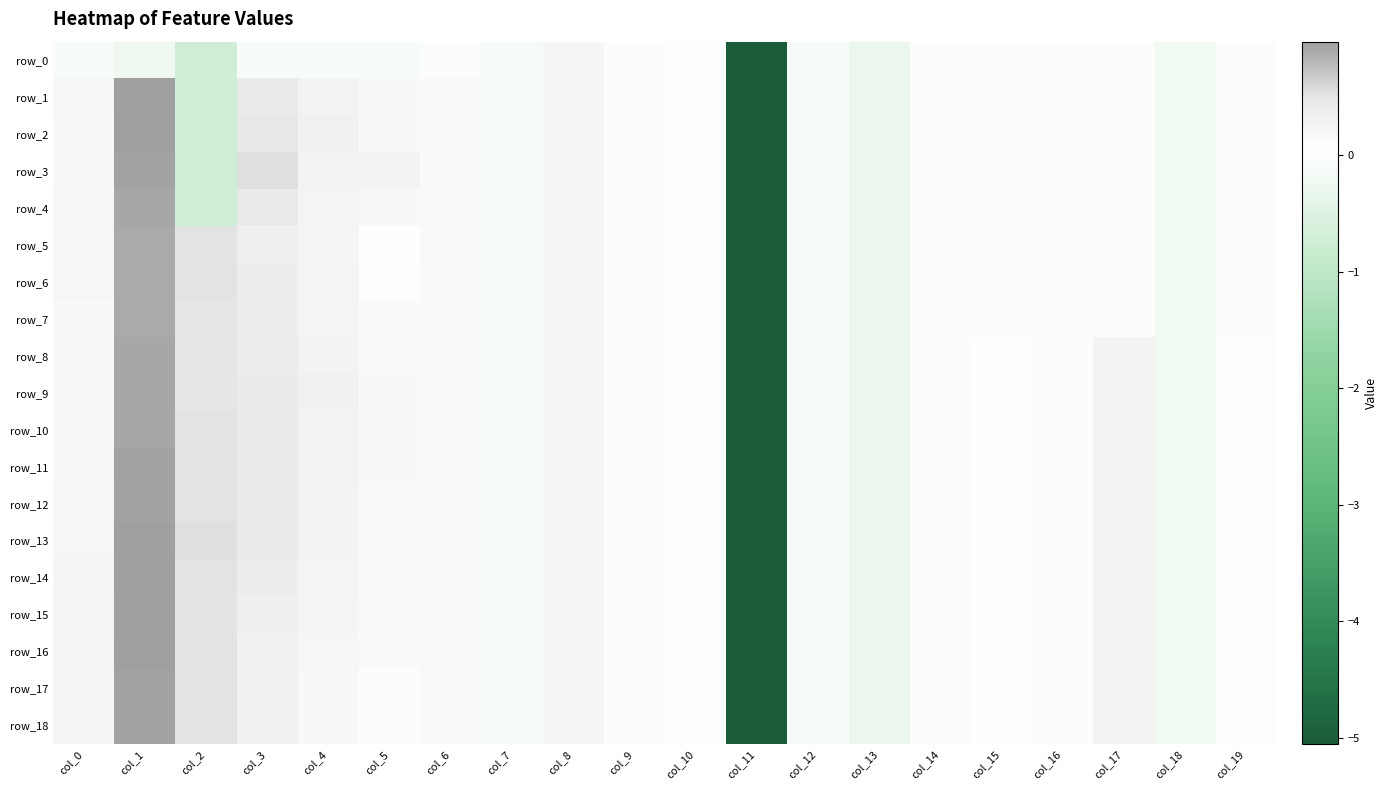

Reading left to right, transcribe all the data shown in this chart.

row_0: col_0=-0.1	col_1=-0.2	col_2=-0.7	col_3=-0.1	col_4=-0.1	col_5=-0.1	col_6=-0.0	col_7=-0.1	col_8=0.2	col_9=0.0	col_10=0.0	col_11=-5.1	col_12=-0.1	col_13=-0.3	col_14=-0.0	col_15=-0.0	col_16=-0.0	col_17=-0.0	col_18=-0.2	col_19=-0.0
row_1: col_0=0.2	col_1=1.0	col_2=-0.7	col_3=0.4	col_4=0.3	col_5=0.2	col_6=0.2	col_7=-0.1	col_8=0.2	col_9=0.0	col_10=0.0	col_11=-5.1	col_12=-0.1	col_13=-0.3	col_14=-0.0	col_15=-0.0	col_16=-0.0	col_17=-0.0	col_18=-0.2	col_19=-0.0
row_2: col_0=0.2	col_1=1.0	col_2=-0.7	col_3=0.5	col_4=0.3	col_5=0.2	col_6=0.2	col_7=-0.1	col_8=0.2	col_9=0.0	col_10=0.0	col_11=-5.1	col_12=-0.1	col_13=-0.3	col_14=-0.0	col_15=-0.0	col_16=-0.0	col_17=-0.0	col_18=-0.2	col_19=-0.0
row_3: col_0=0.2	col_1=0.9	col_2=-0.7	col_3=0.5	col_4=0.3	col_5=0.3	col_6=0.2	col_7=-0.1	col_8=0.2	col_9=0.0	col_10=0.0	col_11=-5.1	col_12=-0.1	col_13=-0.3	col_14=-0.0	col_15=-0.0	col_16=-0.0	col_17=-0.0	col_18=-0.2	col_19=-0.0
row_4: col_0=0.2	col_1=0.9	col_2=-0.7	col_3=0.4	col_4=0.3	col_5=0.2	col_6=0.2	col_7=-0.1	col_8=0.2	col_9=0.0	col_10=0.0	col_11=-5.1	col_12=-0.1	col_13=-0.3	col_14=-0.0	col_15=-0.0	col_16=-0.0	col_17=-0.0	col_18=-0.2	col_19=-0.0
row_5: col_0=0.2	col_1=0.9	col_2=0.5	col_3=0.3	col_4=0.2	col_5=0.1	col_6=0.2	col_7=-0.1	col_8=0.2	col_9=0.0	col_10=0.0	col_11=-5.1	col_12=-0.1	col_13=-0.3	col_14=-0.0	col_15=-0.0	col_16=-0.0	col_17=-0.0	col_18=-0.2	col_19=-0.0
row_6: col_0=0.2	col_1=0.9	col_2=0.5	col_3=0.4	col_4=0.2	col_5=0.1	col_6=0.2	col_7=-0.1	col_8=0.2	col_9=0.0	col_10=0.0	col_11=-5.1	col_12=-0.1	col_13=-0.3	col_14=-0.0	col_15=-0.0	col_16=-0.0	col_17=-0.0	col_18=-0.2	col_19=-0.0
row_7: col_0=0.2	col_1=0.9	col_2=0.5	col_3=0.4	col_4=0.3	col_5=0.1	col_6=0.2	col_7=-0.1	col_8=0.2	col_9=0.0	col_10=0.0	col_11=-5.1	col_12=-0.1	col_13=-0.3	col_14=-0.0	col_15=-0.0	col_16=-0.0	col_17=-0.0	col_18=-0.2	col_19=-0.0
row_8: col_0=0.2	col_1=0.9	col_2=0.5	col_3=0.4	col_4=0.3	col_5=0.2	col_6=0.2	col_7=-0.1	col_8=0.2	col_9=0.0	col_10=0.0	col_11=-5.1	col_12=-0.1	col_13=-0.3	col_14=-0.0	col_15=0.1	col_16=-0.0	col_17=0.3	col_18=-0.2	col_19=0.0
row_9: col_0=0.2	col_1=0.9	col_2=0.5	col_3=0.4	col_4=0.3	col_5=0.2	col_6=0.2	col_7=-0.1	col_8=0.2	col_9=0.0	col_10=0.0	col_11=-5.1	col_12=-0.1	col_13=-0.3	col_14=-0.0	col_15=0.1	col_16=-0.0	col_17=0.3	col_18=-0.2	col_19=0.0
row_10: col_0=0.2	col_1=0.9	col_2=0.5	col_3=0.4	col_4=0.3	col_5=0.2	col_6=0.2	col_7=-0.1	col_8=0.2	col_9=0.0	col_10=0.0	col_11=-5.1	col_12=-0.1	col_13=-0.3	col_14=-0.0	col_15=0.1	col_16=-0.0	col_17=0.3	col_18=-0.2	col_19=0.0
row_11: col_0=0.2	col_1=0.9	col_2=0.5	col_3=0.4	col_4=0.3	col_5=0.2	col_6=0.2	col_7=-0.1	col_8=0.2	col_9=0.0	col_10=0.0	col_11=-5.1	col_12=-0.1	col_13=-0.3	col_14=-0.0	col_15=0.1	col_16=-0.0	col_17=0.3	col_18=-0.2	col_19=0.0
row_12: col_0=0.2	col_1=1.0	col_2=0.5	col_3=0.4	col_4=0.3	col_5=0.2	col_6=0.2	col_7=-0.1	col_8=0.2	col_9=0.0	col_10=0.0	col_11=-5.1	col_12=-0.1	col_13=-0.3	col_14=-0.0	col_15=0.1	col_16=-0.0	col_17=0.3	col_18=-0.2	col_19=0.0
row_13: col_0=0.2	col_1=1.0	col_2=0.5	col_3=0.4	col_4=0.3	col_5=0.2	col_6=0.2	col_7=-0.1	col_8=0.2	col_9=0.0	col_10=0.0	col_11=-5.1	col_12=-0.1	col_13=-0.3	col_14=-0.0	col_15=0.1	col_16=-0.0	col_17=0.3	col_18=-0.2	col_19=0.0
row_14: col_0=0.2	col_1=1.0	col_2=0.5	col_3=0.4	col_4=0.3	col_5=0.2	col_6=0.2	col_7=-0.1	col_8=0.2	col_9=0.0	col_10=0.0	col_11=-5.1	col_12=-0.1	col_13=-0.3	col_14=-0.0	col_15=0.1	col_16=-0.0	col_17=0.3	col_18=-0.2	col_19=0.0
row_15: col_0=0.2	col_1=1.0	col_2=0.5	col_3=0.4	col_4=0.2	col_5=0.1	col_6=0.2	col_7=-0.1	col_8=0.2	col_9=0.0	col_10=0.0	col_11=-5.1	col_12=-0.1	col_13=-0.3	col_14=-0.0	col_15=0.1	col_16=-0.0	col_17=0.3	col_18=-0.2	col_19=0.0
row_16: col_0=0.2	col_1=1.0	col_2=0.5	col_3=0.3	col_4=0.2	col_5=0.1	col_6=0.2	col_7=-0.1	col_8=0.2	col_9=0.0	col_10=0.0	col_11=-5.1	col_12=-0.1	col_13=-0.3	col_14=-0.0	col_15=0.1	col_16=-0.0	col_17=0.3	col_18=-0.2	col_19=0.0
row_17: col_0=0.2	col_1=1.0	col_2=0.5	col_3=0.3	col_4=0.2	col_5=0.1	col_6=0.2	col_7=-0.1	col_8=0.2	col_9=0.0	col_10=0.0	col_11=-5.1	col_12=-0.1	col_13=-0.3	col_14=-0.0	col_15=0.1	col_16=-0.0	col_17=0.3	col_18=-0.2	col_19=0.0
row_18: col_0=0.2	col_1=1.0	col_2=0.5	col_3=0.3	col_4=0.2	col_5=0.1	col_6=0.2	col_7=-0.1	col_8=0.2	col_9=0.0	col_10=0.0	col_11=-5.1	col_12=-0.1	col_13=-0.3	col_14=-0.0	col_15=0.1	col_16=-0.0	col_17=0.3	col_18=-0.2	col_19=0.0